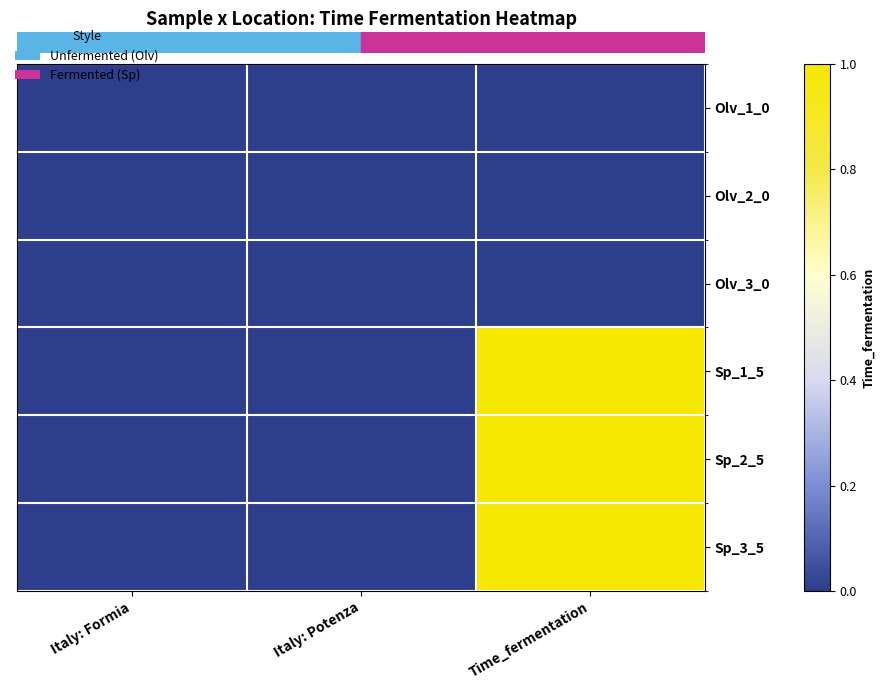

At which category is the sum across all series the highest?

Time_fermentation